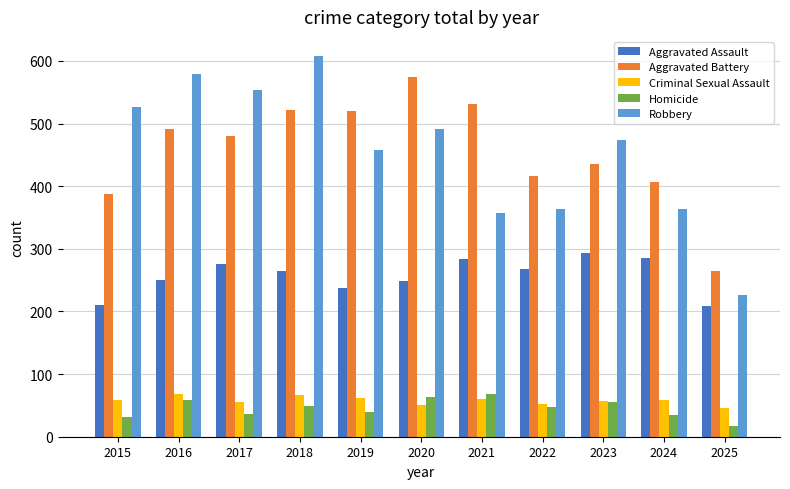

What is the value of the Aggravated Assault bar at the 2nd from the left?

250